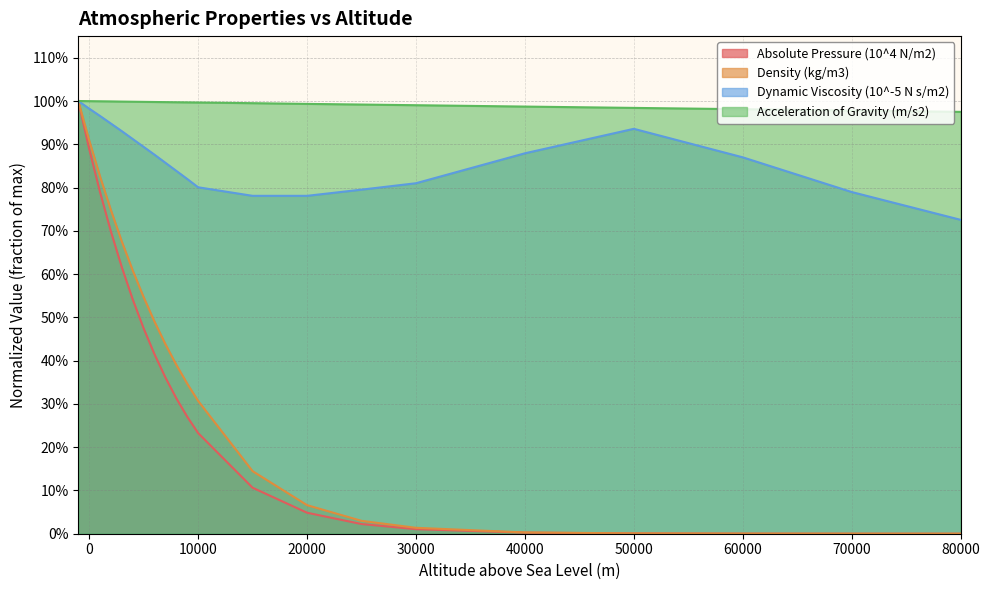

What is the value of the Absolute Pressure (10^4 N/m2) point at the 5th from the left?

0.6